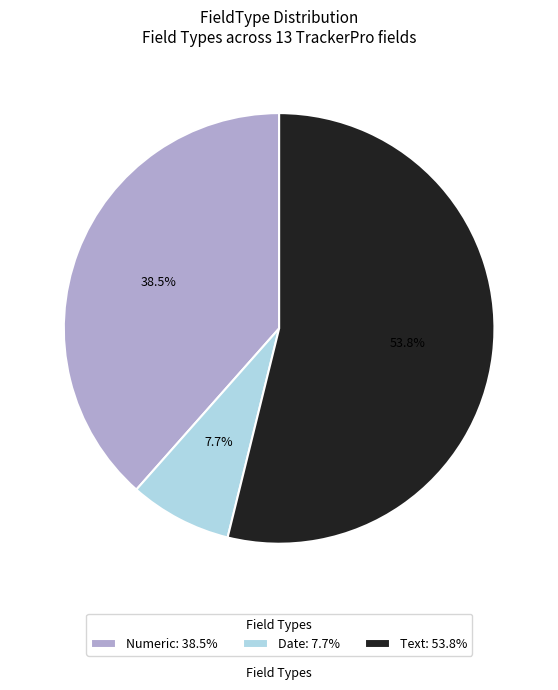

Is it true that Date is 8% of the pie?

True